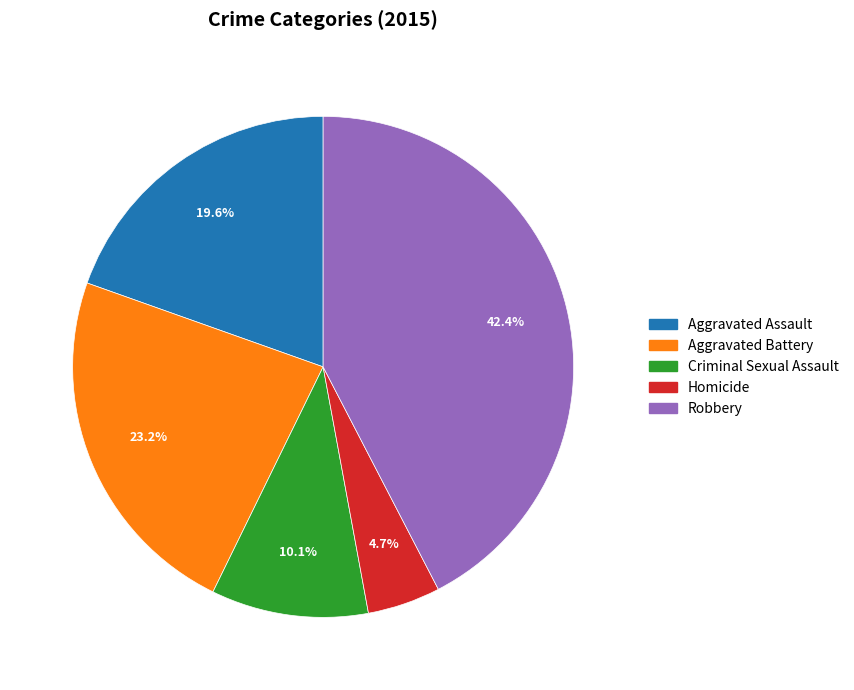

What is the largest slice in the pie chart?

Robbery